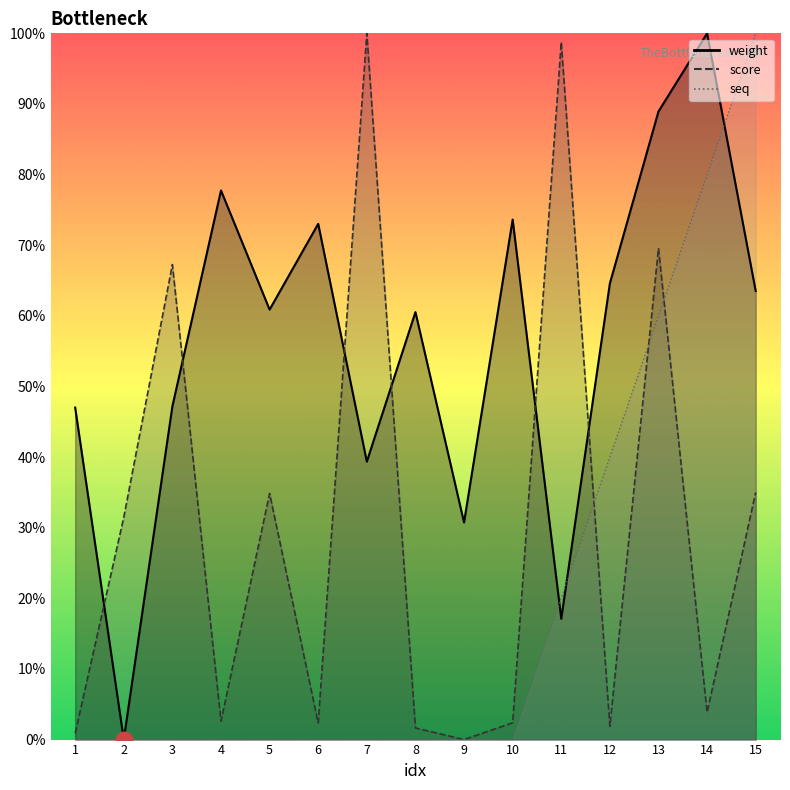

True or false: score and seq intersect in this chart.

True